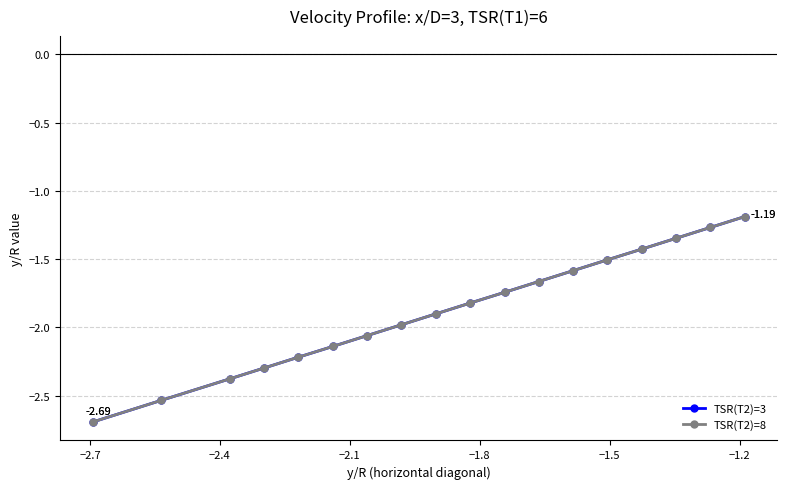

At how many categories does at least one series exceed -2?

11